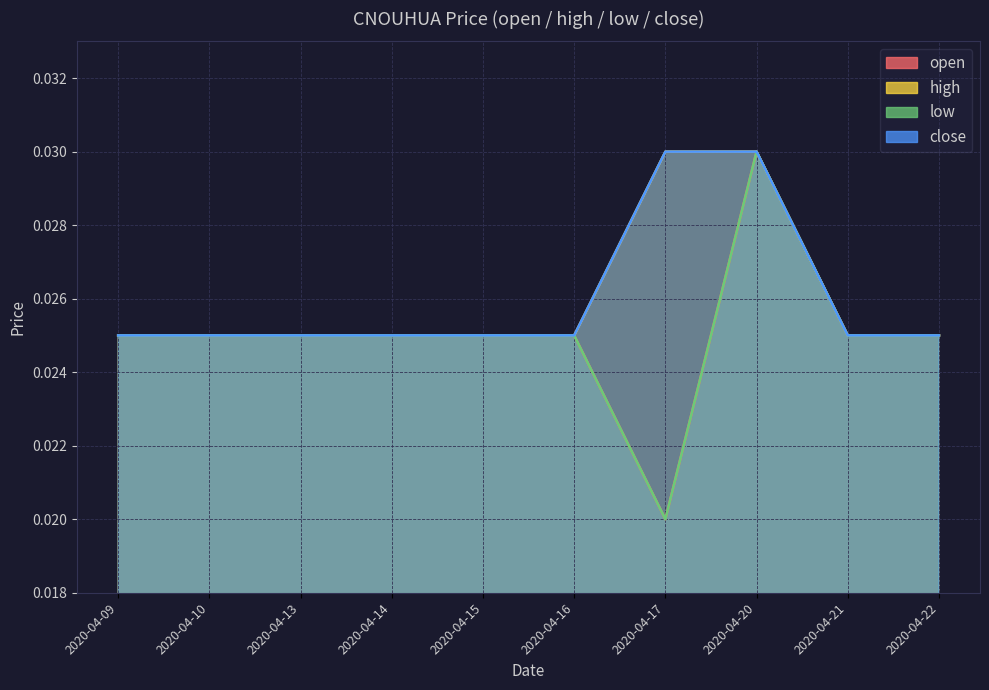

Which category has the lowest value in the high series?

2020-04-09